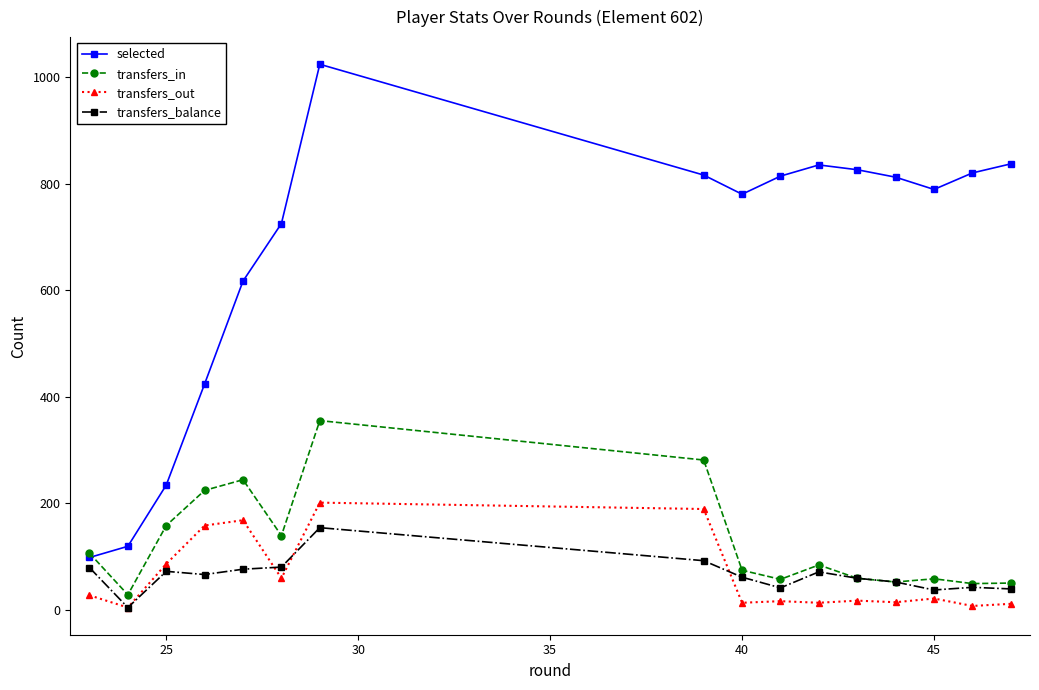

List the series in order of their peak value, lowest first.

transfers_balance, transfers_out, transfers_in, selected